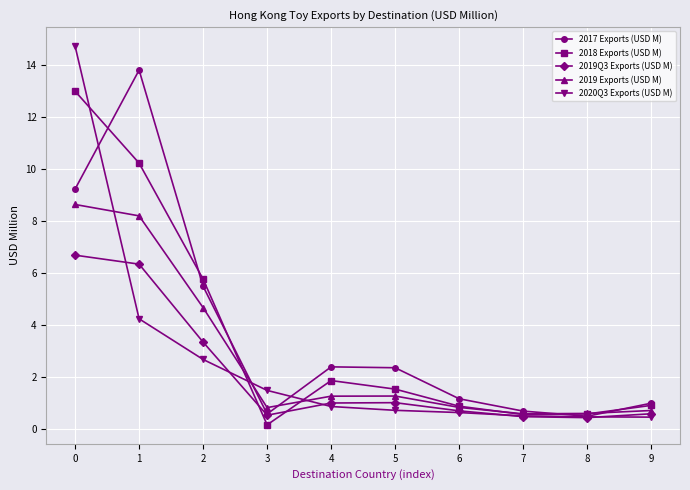

The value of 2019 Exports (USD M) at 9 is 0.7. True or false?

True